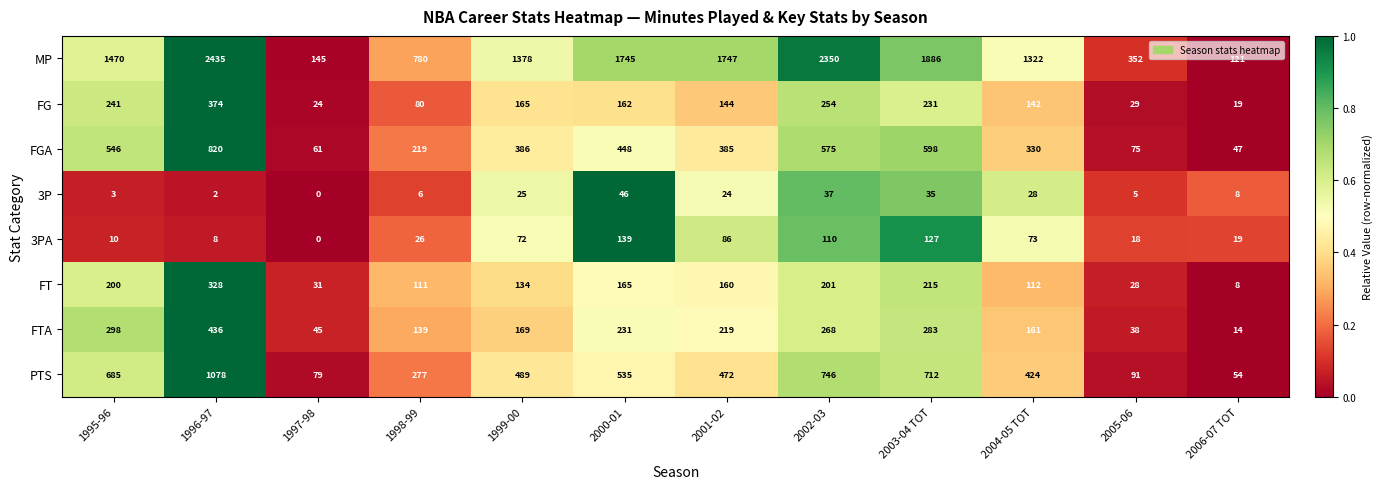

Which series has the largest range (max minus min)?

MP